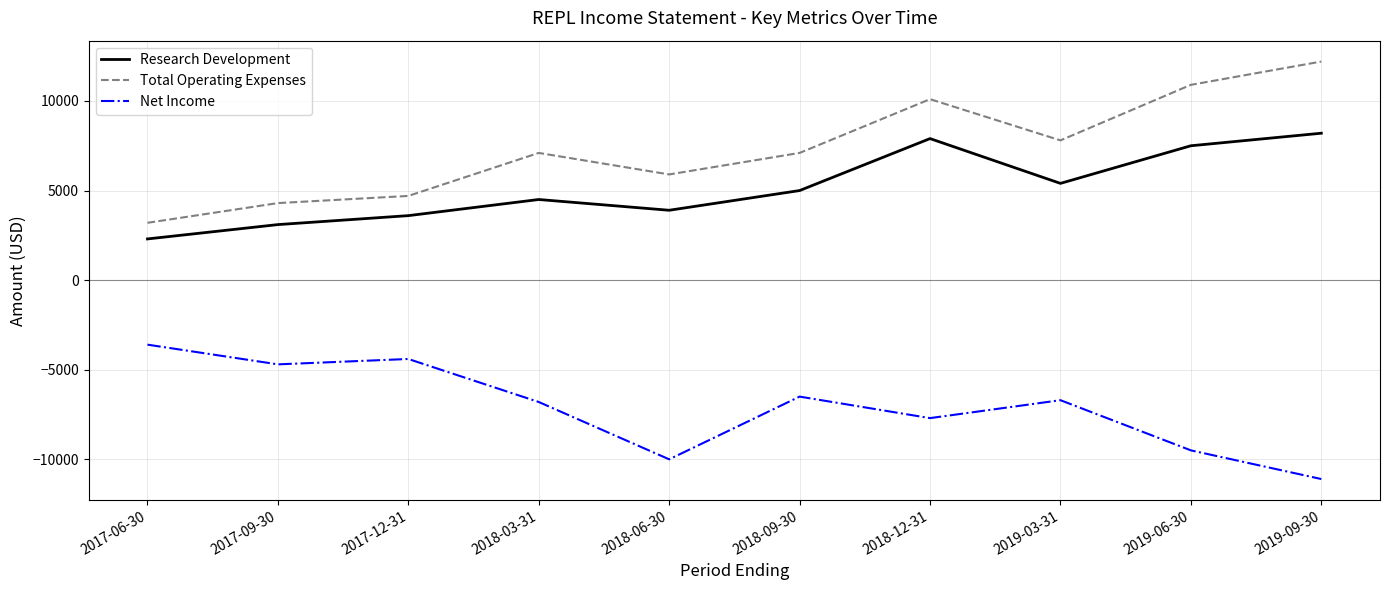

What position from the left is 2019-09-30?

10